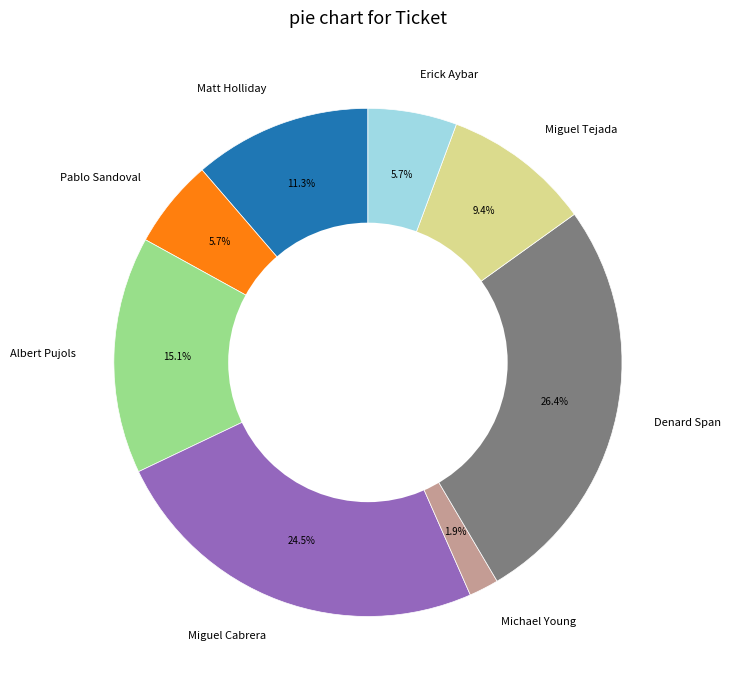

Count the number of slices in the pie.

8